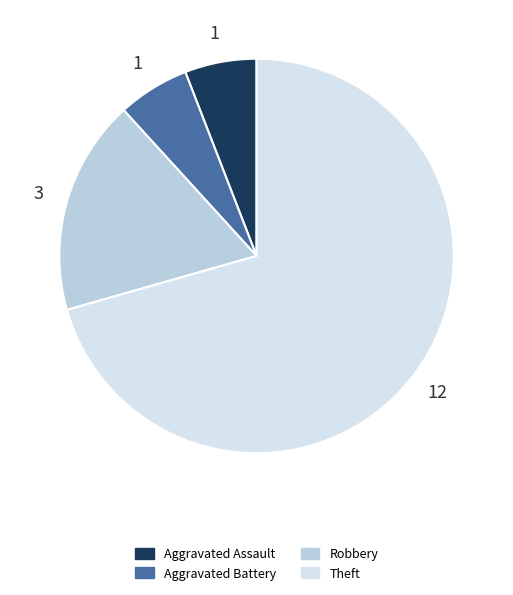

How many slices are in this pie chart?

4